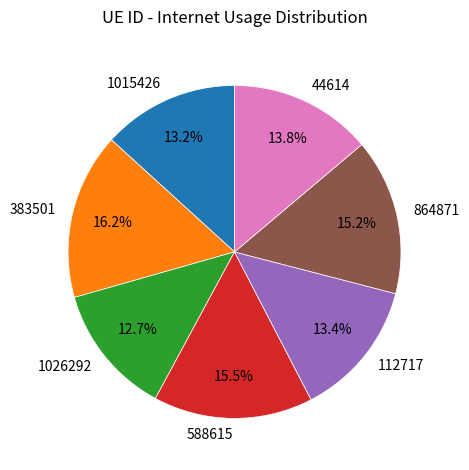

Which category has the smallest portion of the pie?

1026292